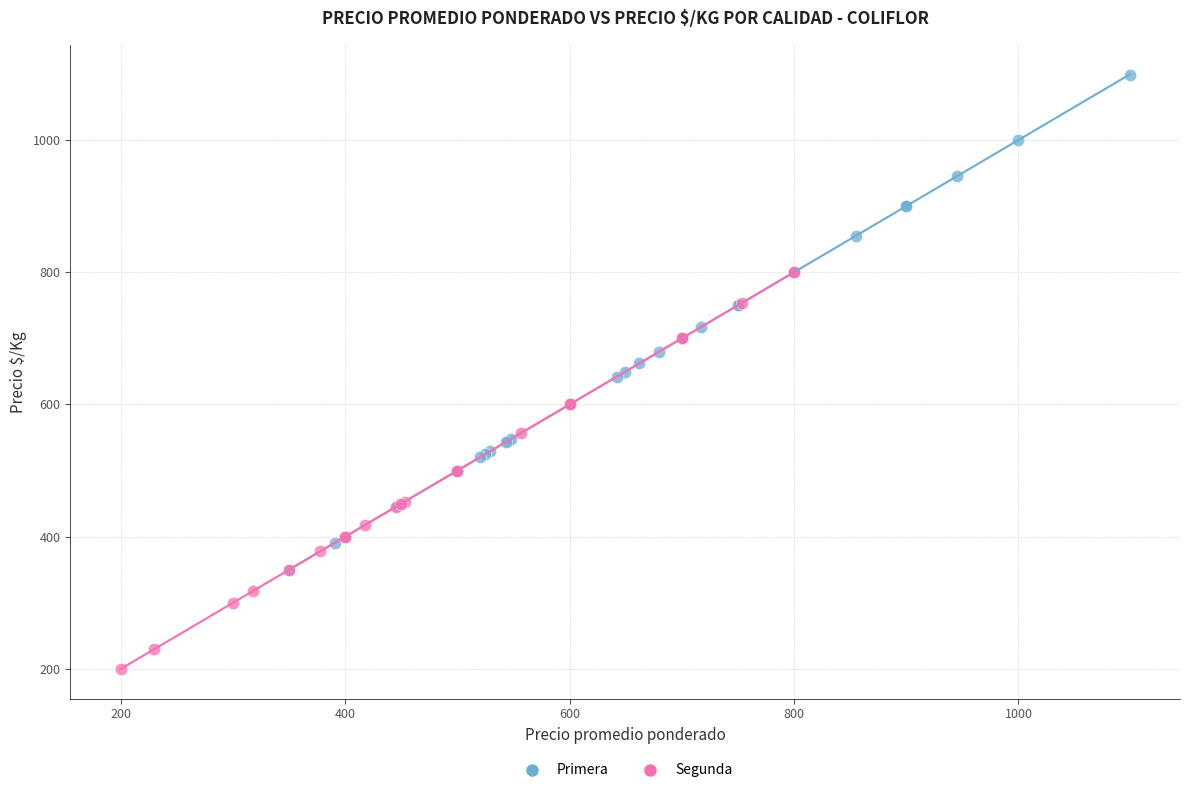

Which series has the largest Y range (max minus min)?

Primera